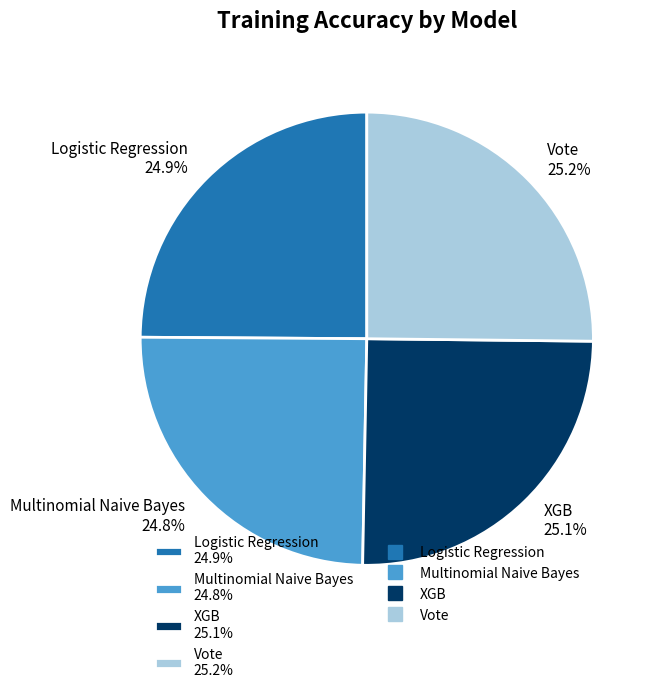

To the nearest percent, what percentage of the pie is XGB?

25%